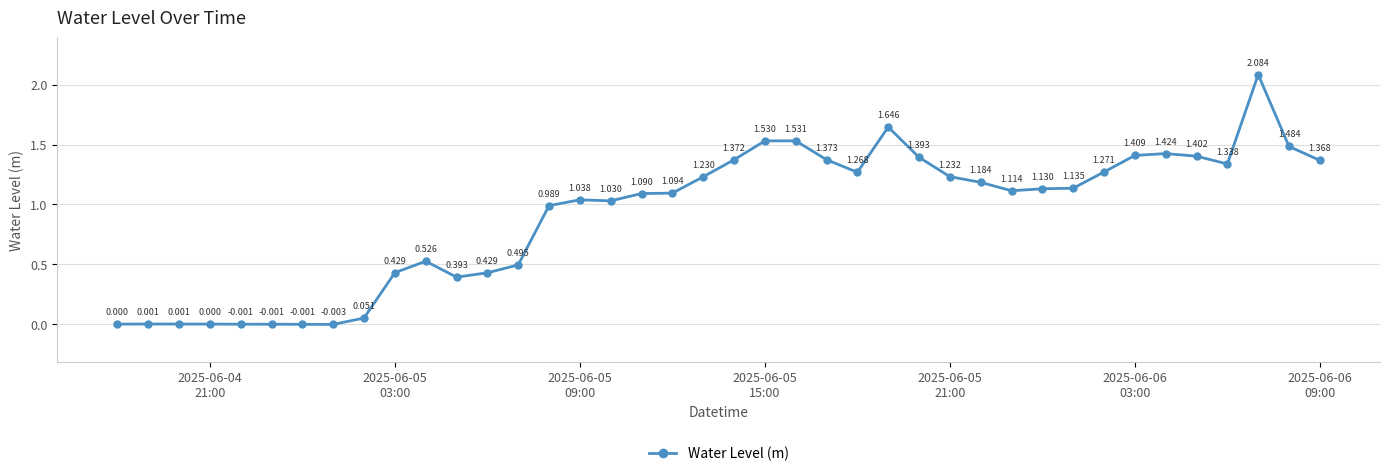

How many lines are shown in the chart?

1